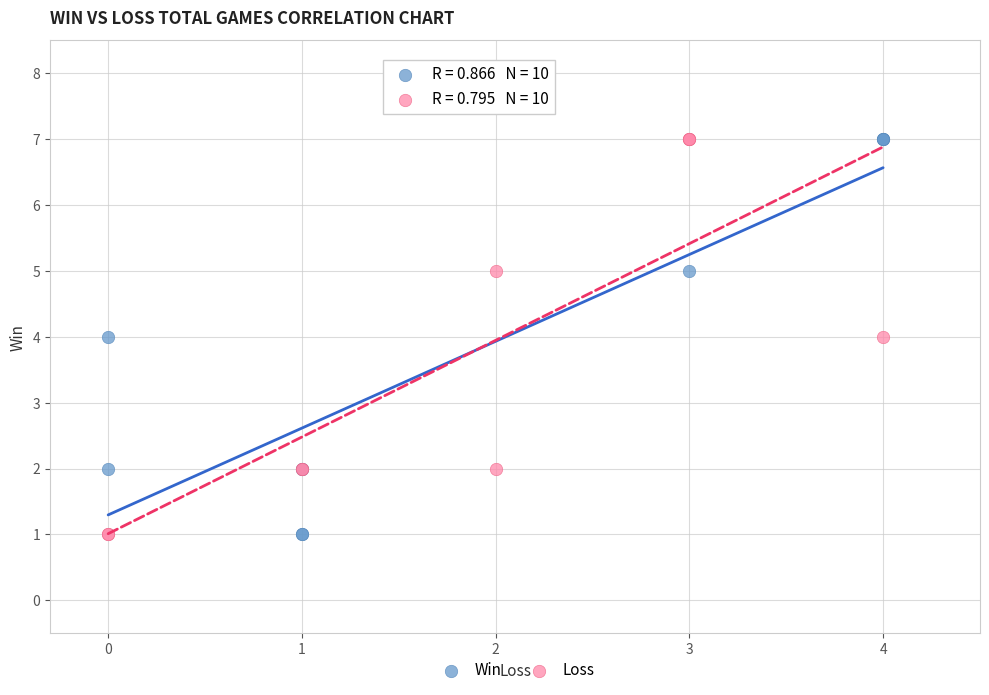

What are all the series names shown in the legend?

Win, Loss